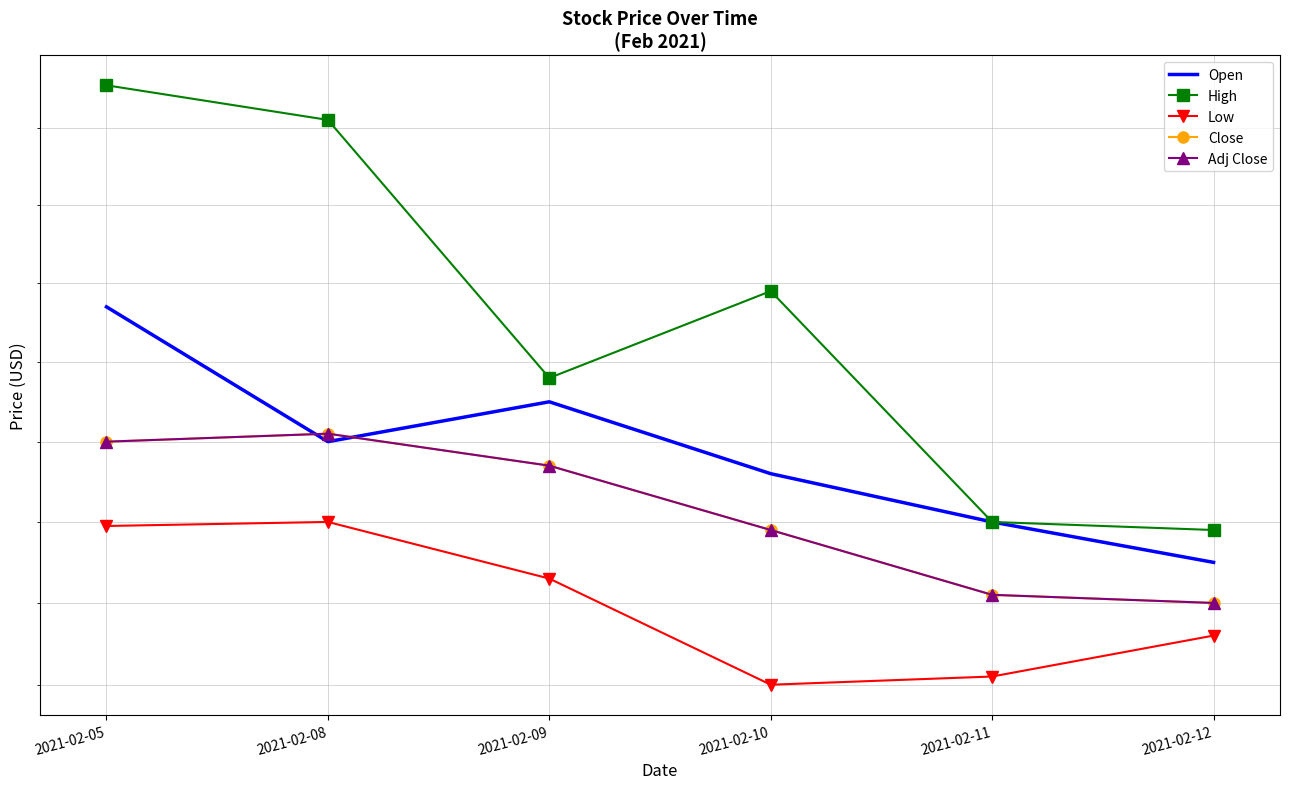

Where is High nearest to the value 11?

2021-02-11